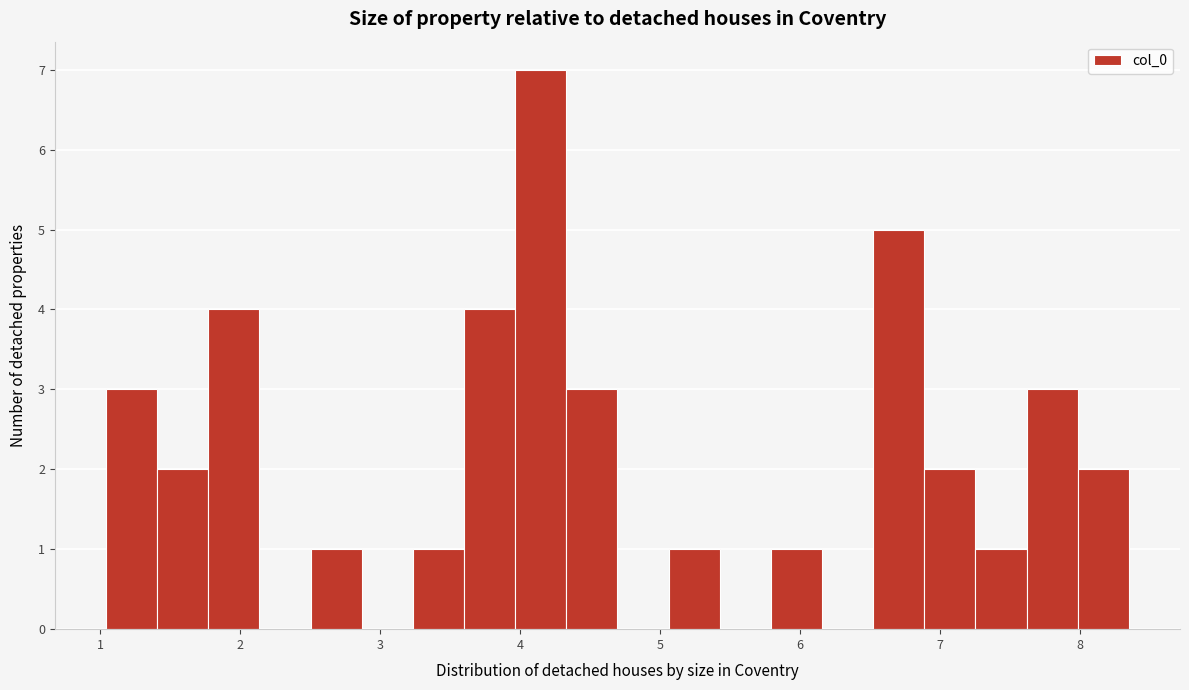

Around what value on the x-axis is the tallest bar? Give the approximate position of its centre, as read against the axis.

4.1